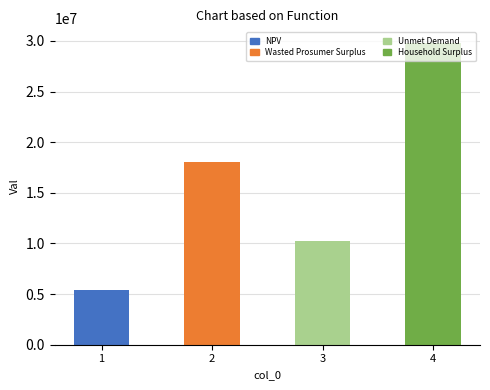

Reading left to right, transcribe all the data shown in this chart.

5378050.9	18093321.8	10285071.6	29757149.2